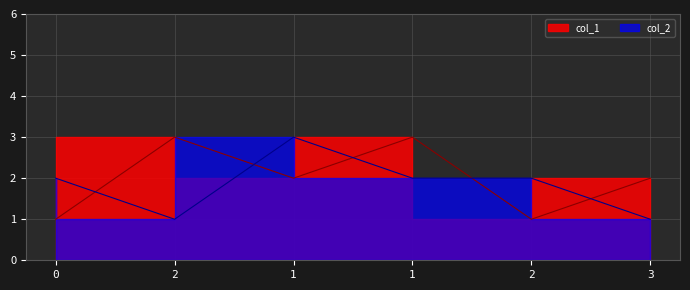

Where is the first local minimum for col_2?

2